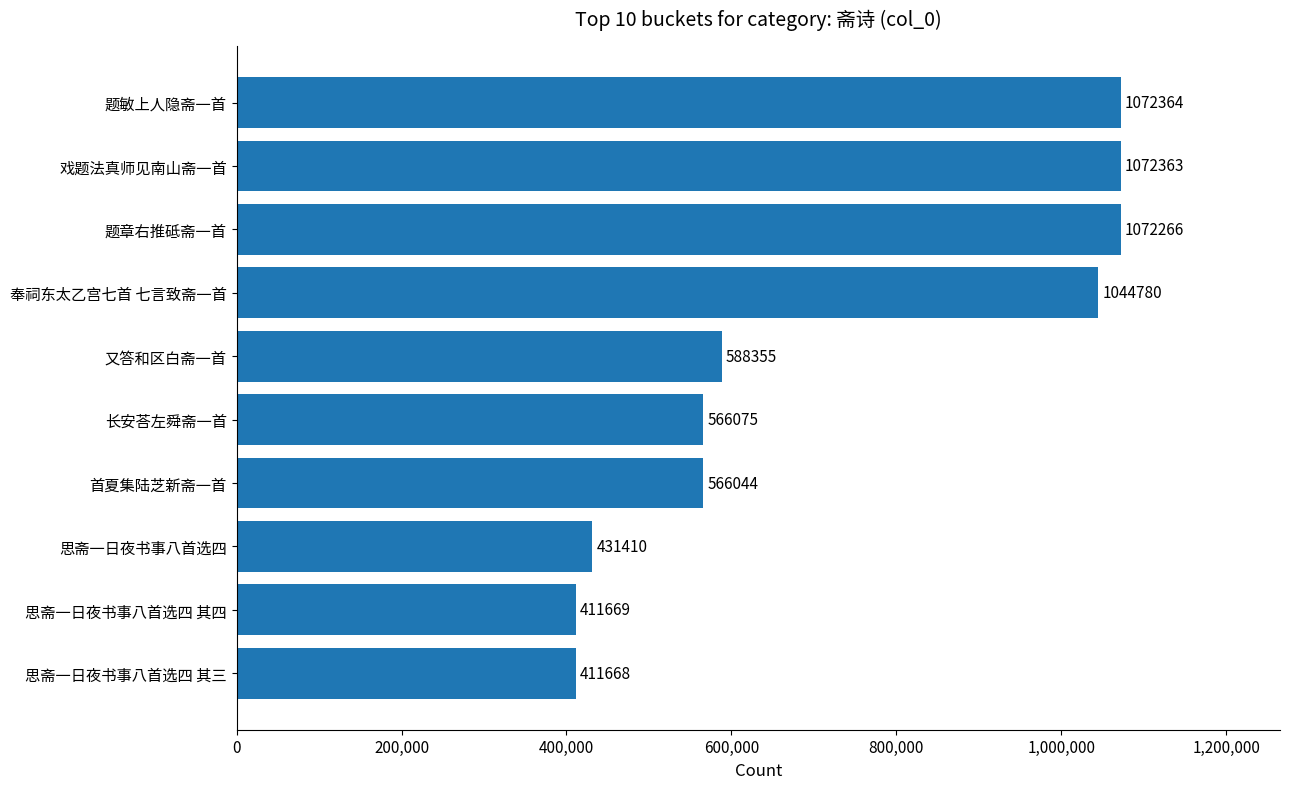

List the labels in order of value, largest first.

题敏上人隐斋一首, 戏题法真师见南山斋一首, 题章右推砥斋一首, 奉祠东太乙宫七首 七言致斋一首, 又答和区白斋一首, 长安荅左舜斋一首, 首夏集陆芝新斋一首, 思斋一日夜书事八首选四, 思斋一日夜书事八首选四 其四, 思斋一日夜书事八首选四 其三